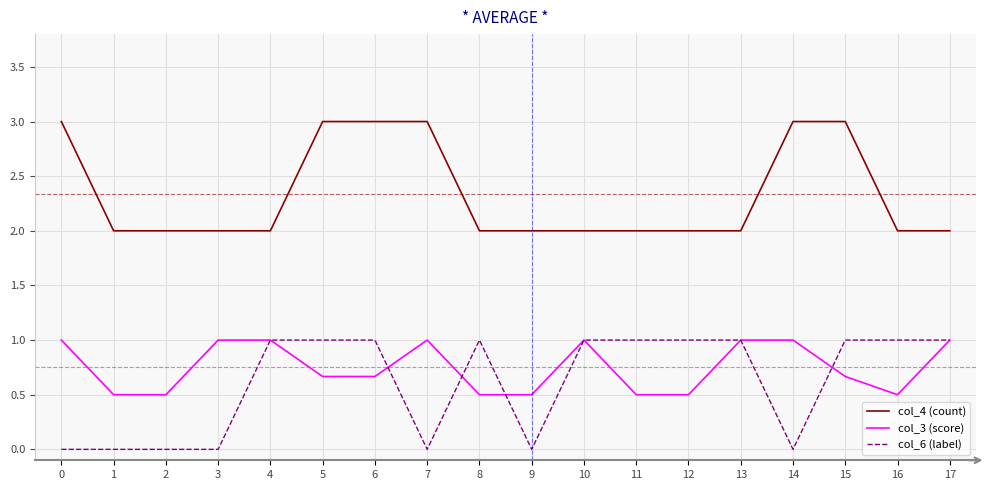

What is the maximum value shown in the chart?

3.0